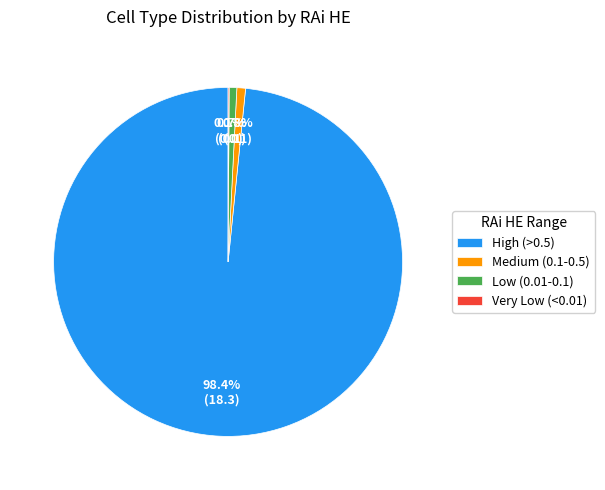

Which slice is the largest?

High (>0.5)